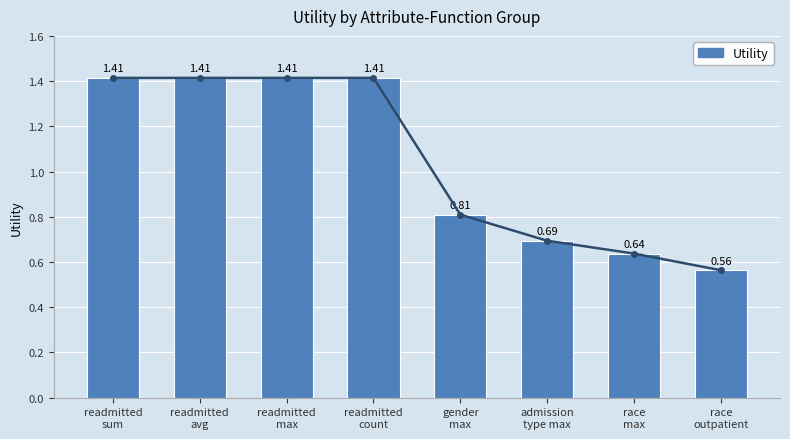

Rank the categories by value from lowest to highest.

race
outpatient, race
max, admission
type max, gender
max, readmitted
sum, readmitted
avg, readmitted
max, readmitted
count